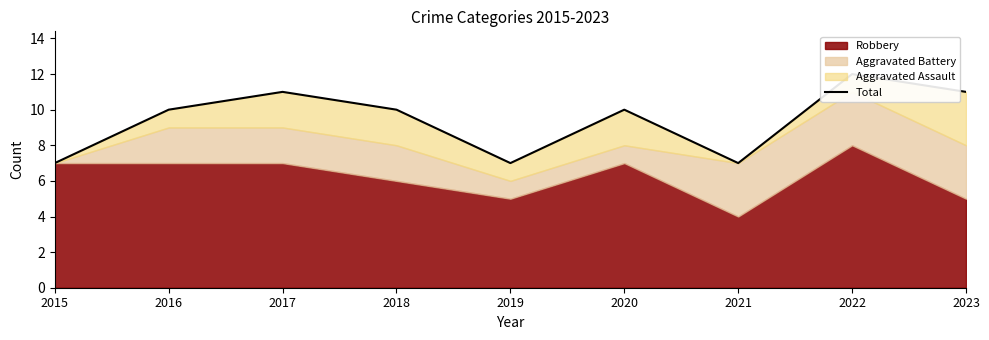

What is the change in value from 2020 to 2023?

+1